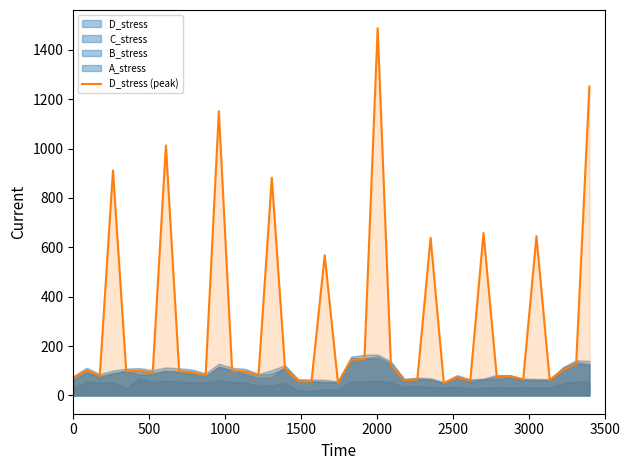

What is the maximum value for D_stress (peak)?

1487.1